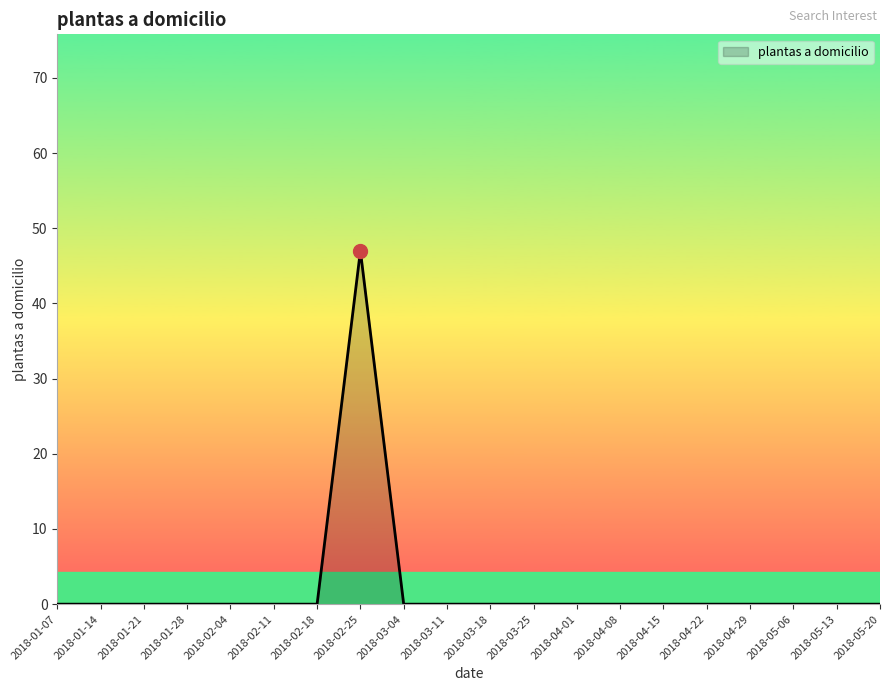

The chart shows a value of 47 at 2018-02-25. True or false?

True